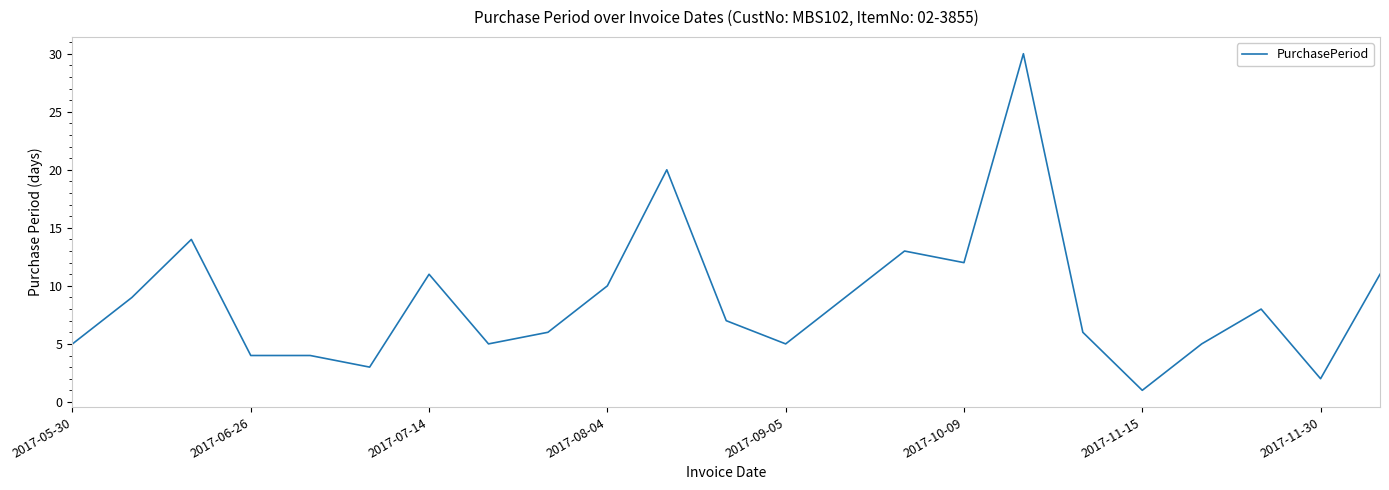

Reading left to right, transcribe all the data shown in this chart.

5	9	14	4	4	3	11	5	6	10	20	7	5	9	13	12	30	6	1	5	8	2	11